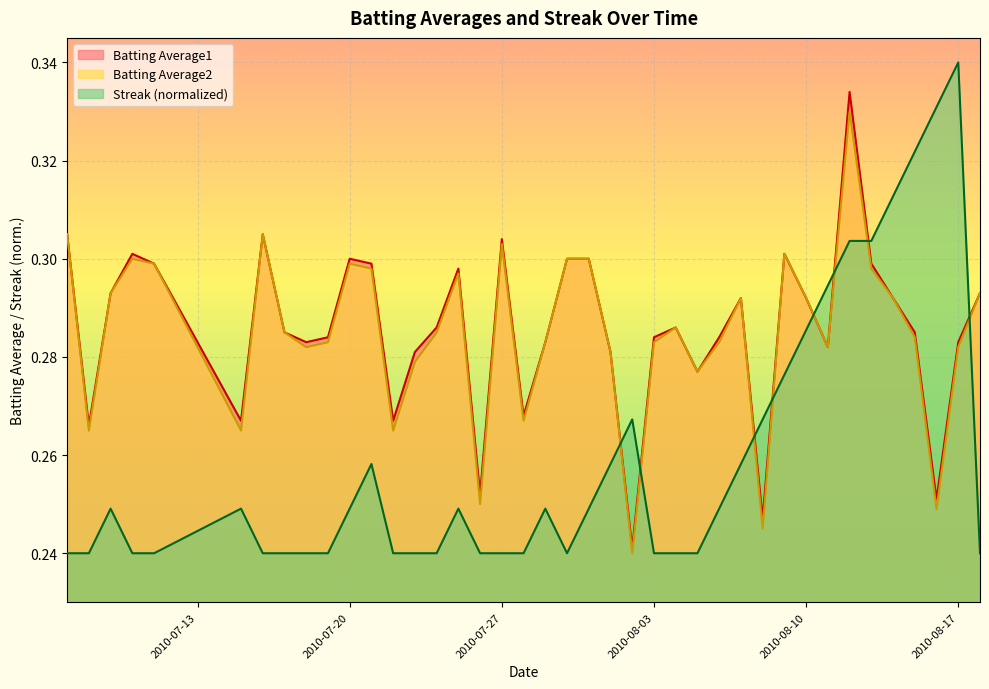

Which series has the largest total across all categories?

Batting Average1